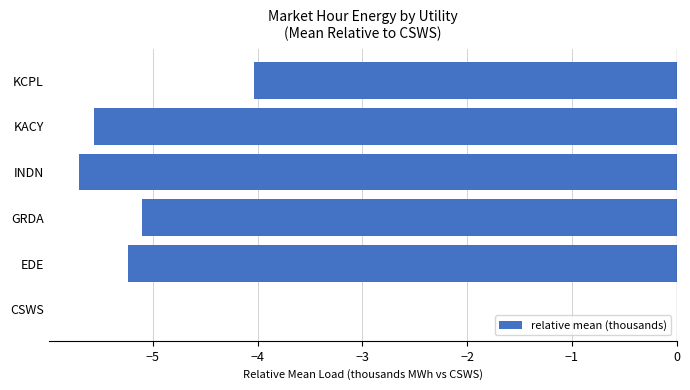

What is the approximate value at KACY?

-5.6